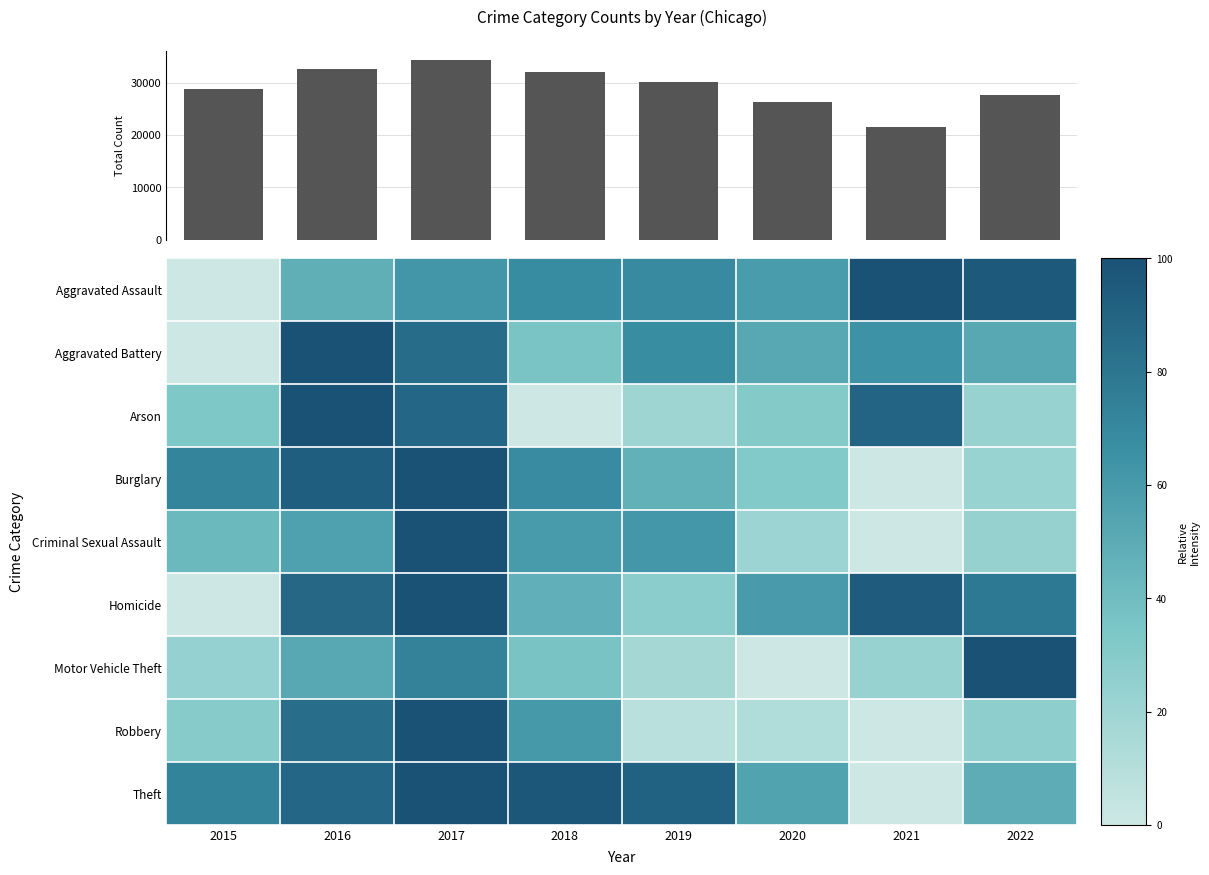

How many data points in Aggravated Battery are above 64?

4